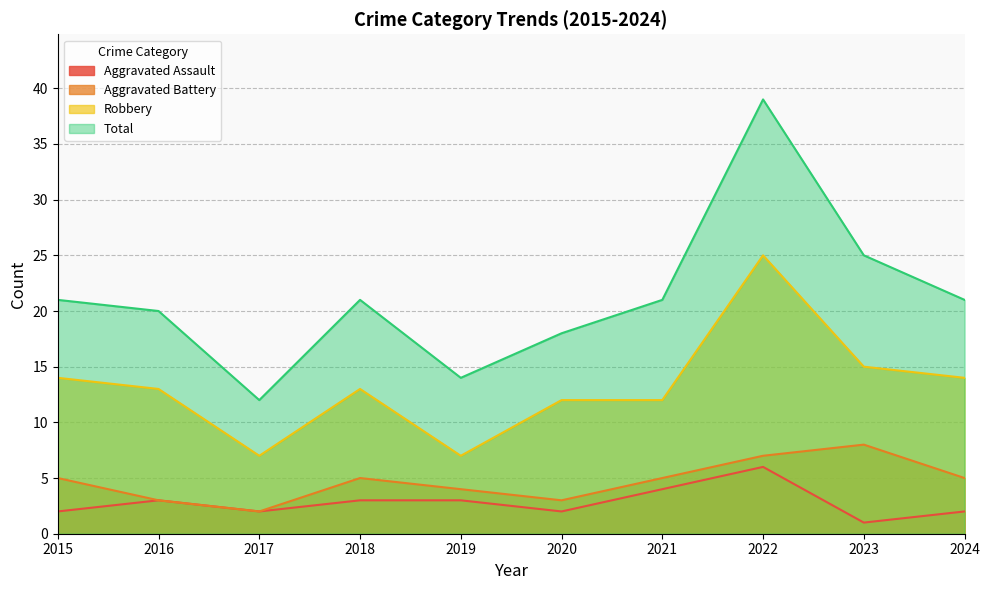

What is the difference between the Aggravated Battery values at 2023 and 2020?

5